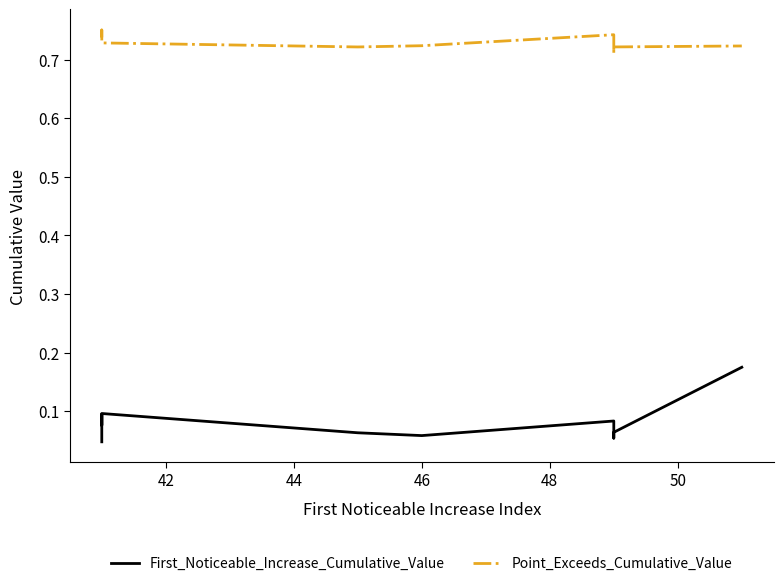

How many interior local valleys does the Point_Exceeds_Cumulative_Value series have?

2